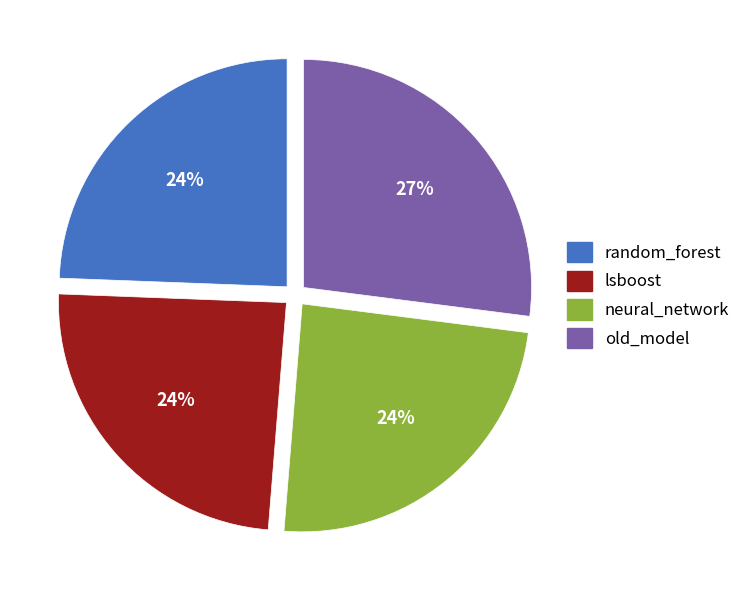

Is the sum of lsboost and random_forest greater than half?

No